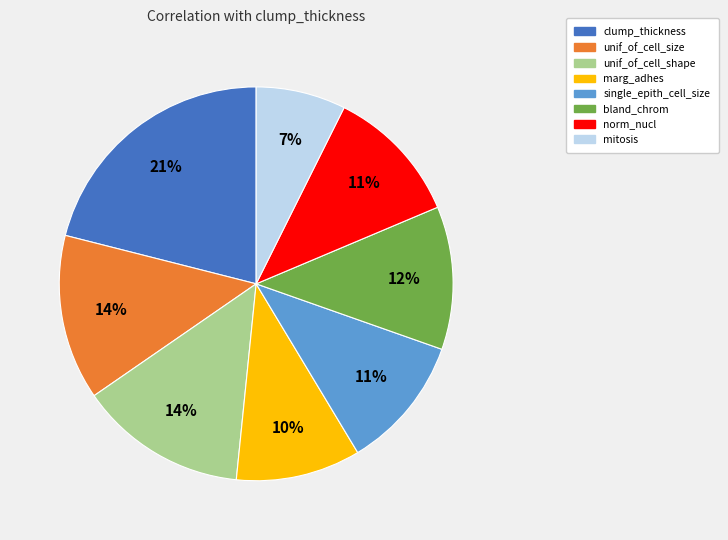

To the nearest percent, what is the difference between the largest and smallest slice percentages?

14%